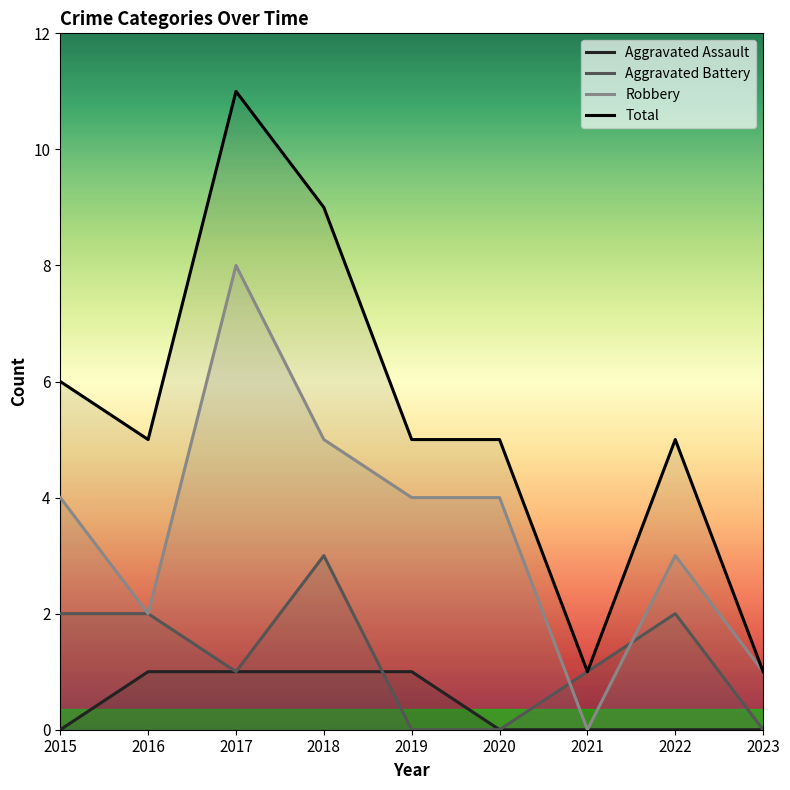

Which series ends up on top after the final intersection of Aggravated Battery and Robbery?

Robbery